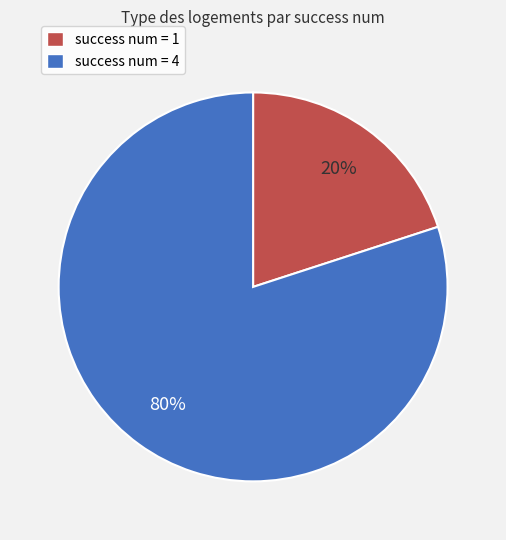

Which category has the smallest portion of the pie?

success num = 1